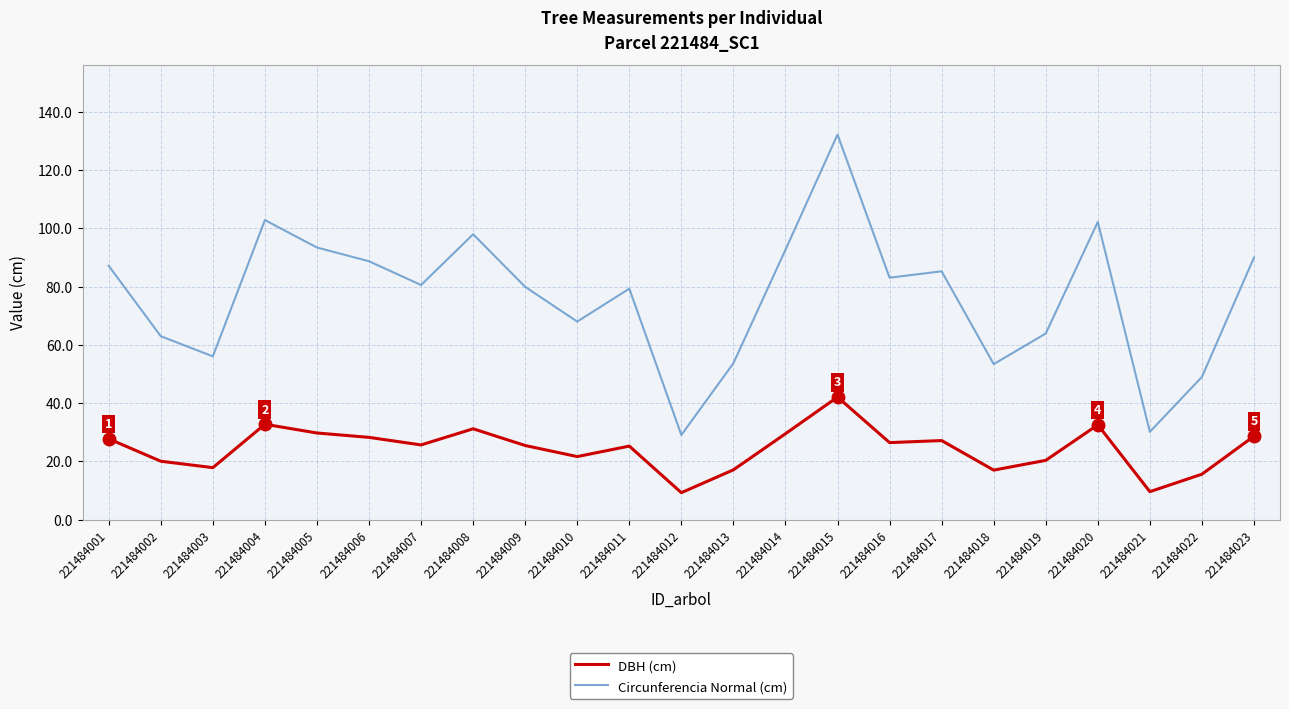

The DBH (cm) series shows 20.1 at 221484002. True or false?

True